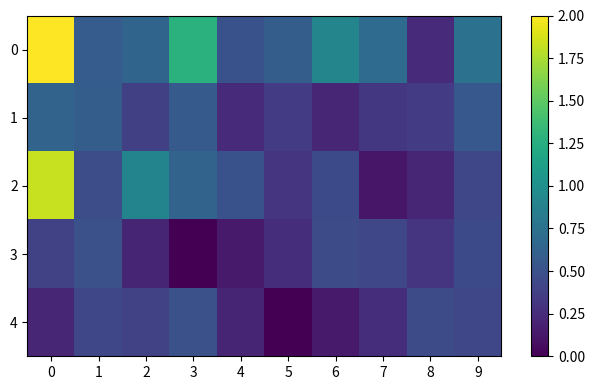

Rank the series by their maximum value, from lowest to highest.

3, 4, 1, 2, 0